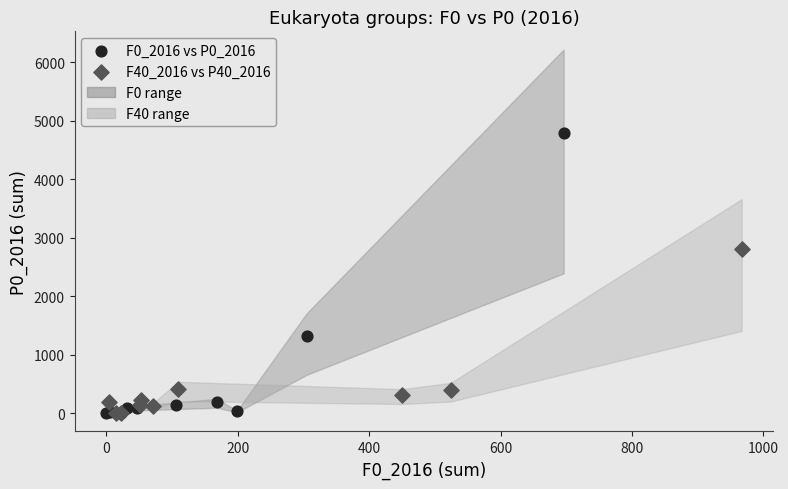

Which series has the largest Y range (max minus min)?

F0_2016 vs P0_2016